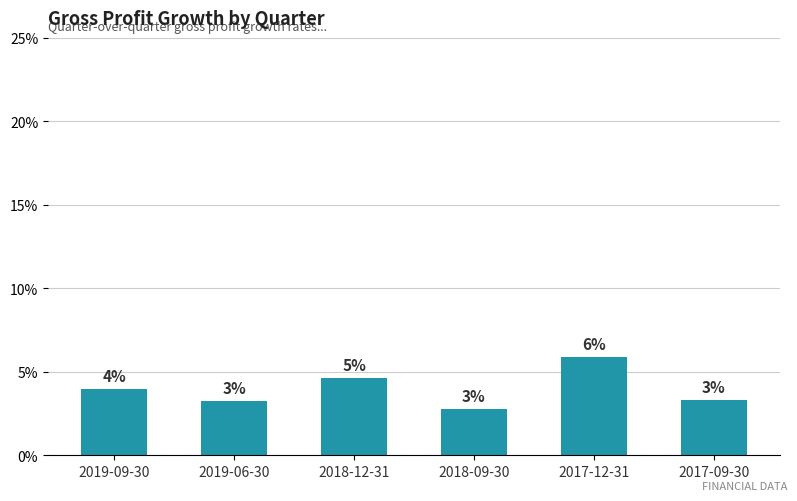

What is the label of the 4th bar from the left?

2018-09-30